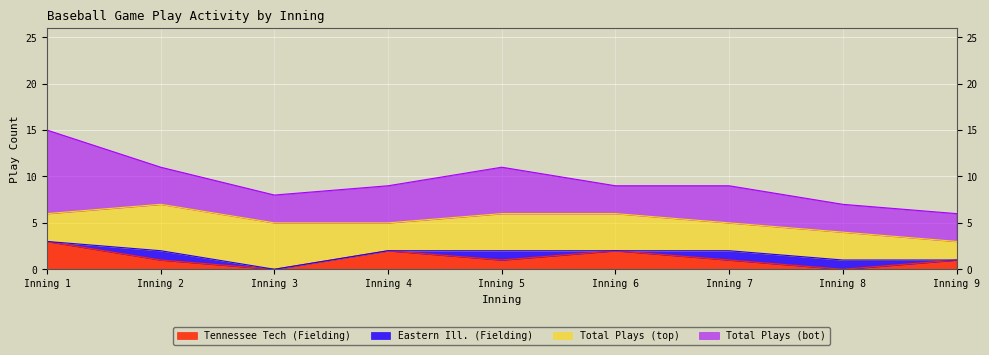

Reading left to right, transcribe all the data shown in this chart.

Tennessee Tech (Fielding): 3	1	0	2	1	2	1	0	1
Eastern Ill. (Fielding): 0	1	0	0	1	0	1	1	0
Total Plays (top): 3	5	5	3	4	4	3	3	2
Total Plays (bot): 9	4	3	4	5	3	4	3	3